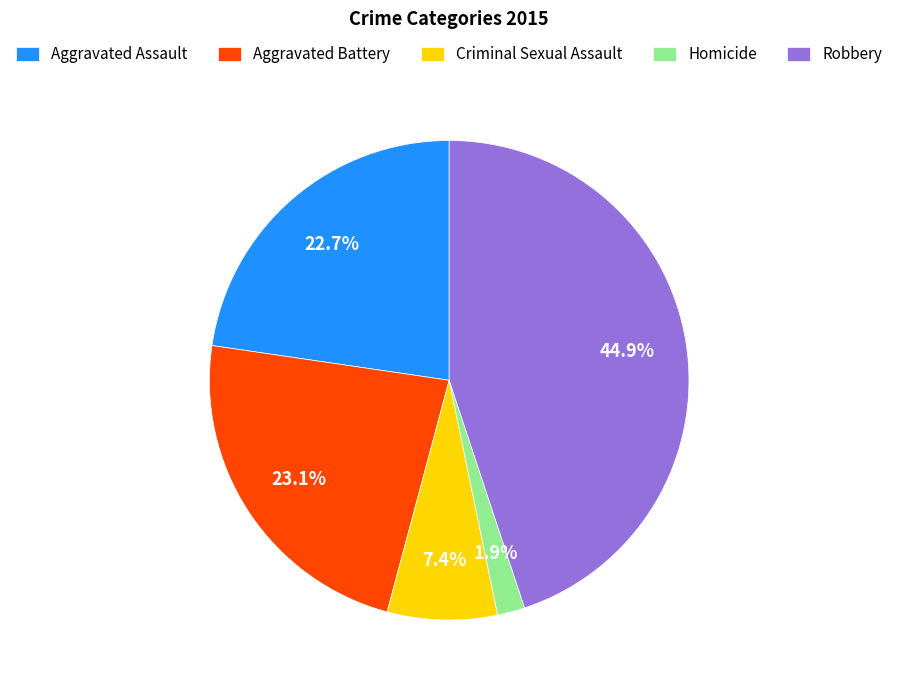

Is there a majority slice in this chart?

No